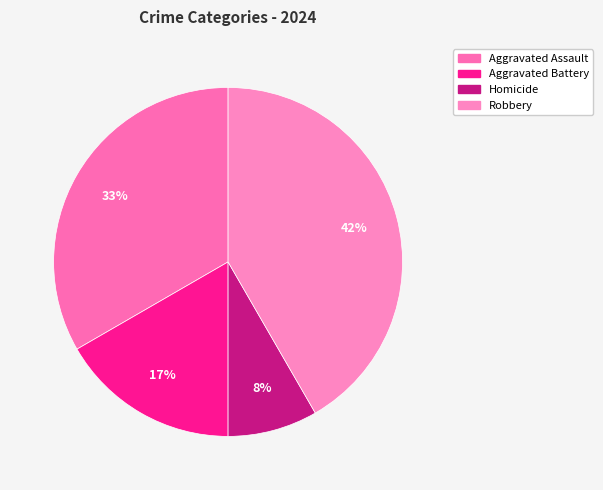

Is there a majority slice in this chart?

No